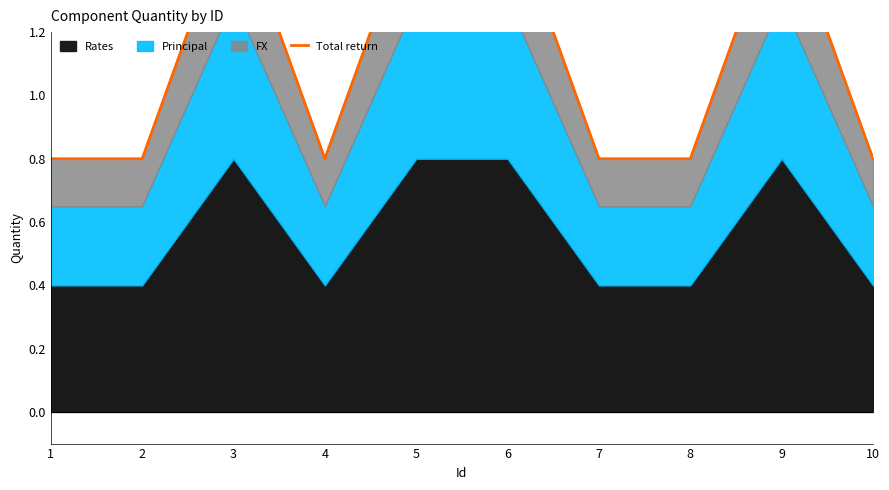

Reading left to right, extract all data points from this chart.

0.8	0.8	1.6	0.8	1.6	1.6	0.8	0.8	1.6	0.8